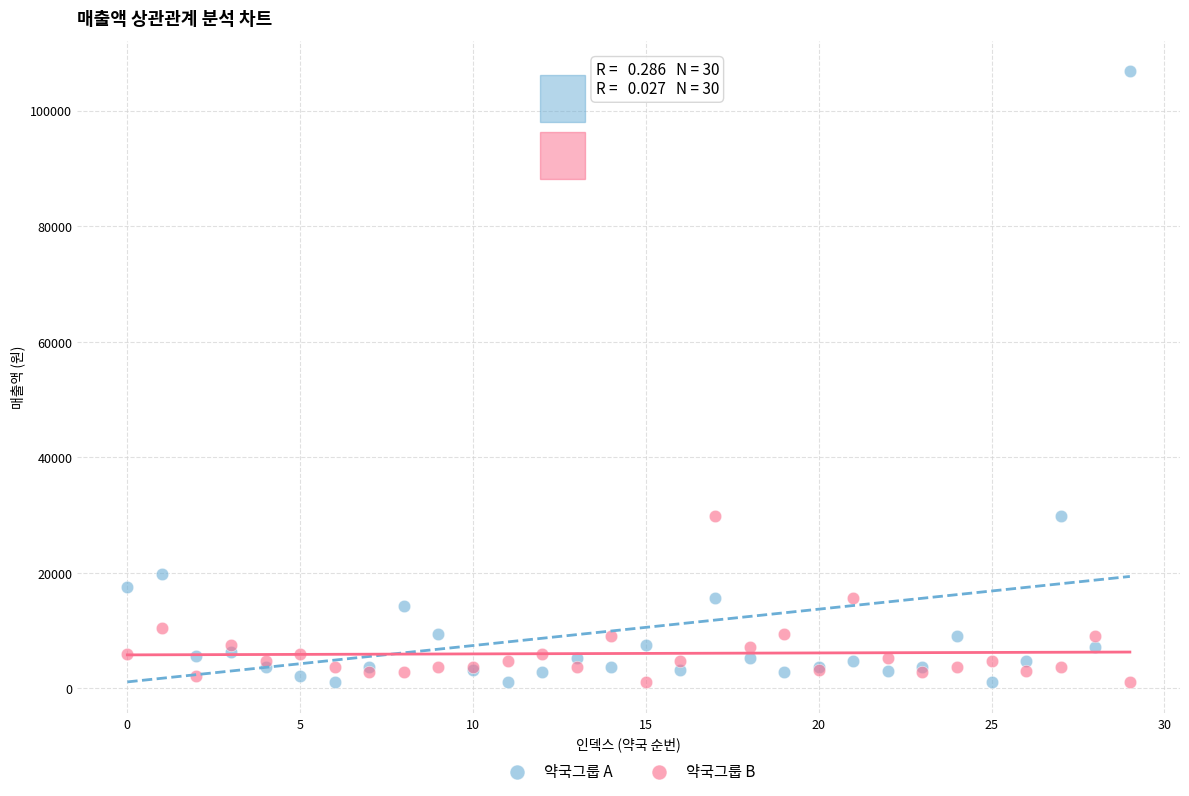

Which series reaches the maximum Y coordinate?

약국그룹 A